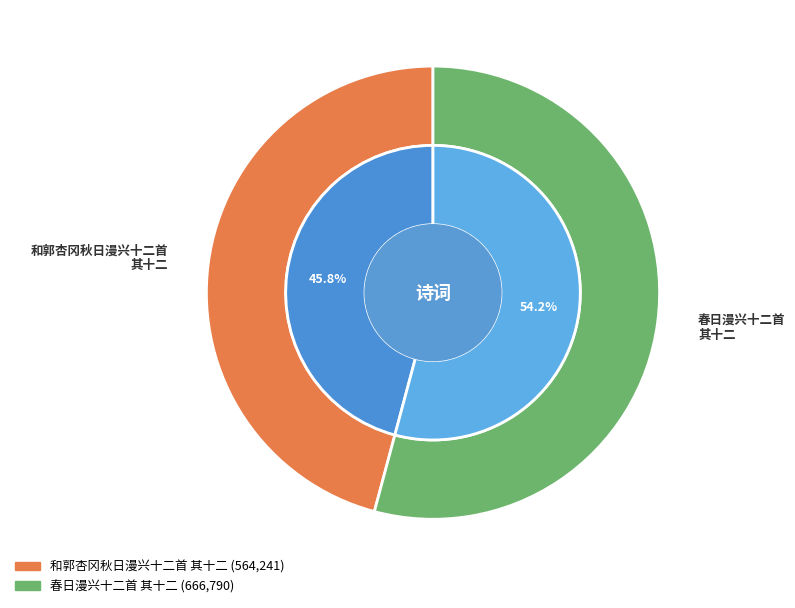

Between 和郭杏冈秋日漫兴十二首 其十二 and 春日漫兴十二首 其十二, which is larger?

春日漫兴十二首 其十二